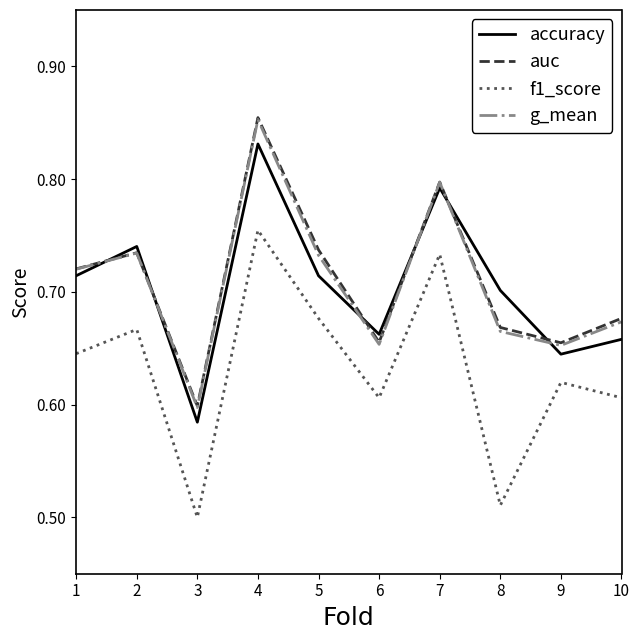

How many lines are shown in the chart?

4